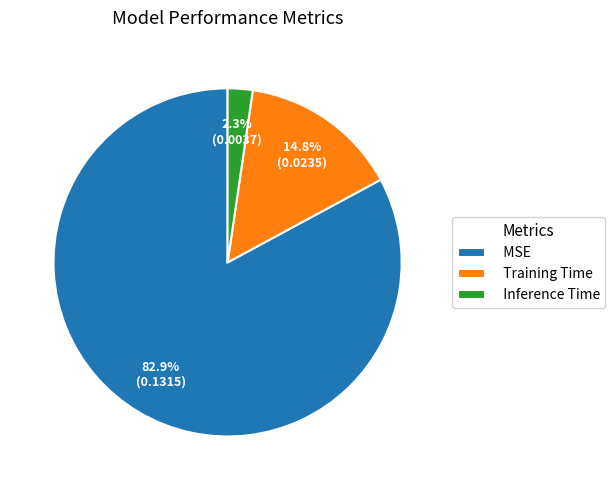

Which has a higher value, Inference Time or MSE?

MSE